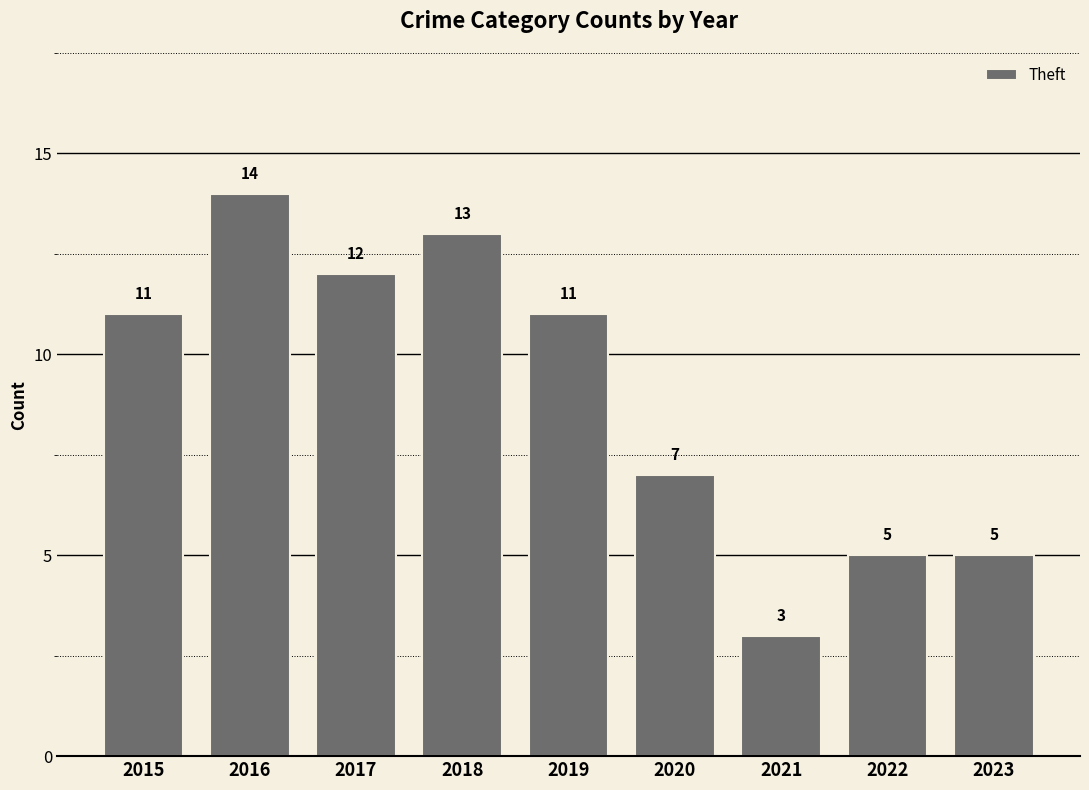

At which label is the value closest to 8?

2020